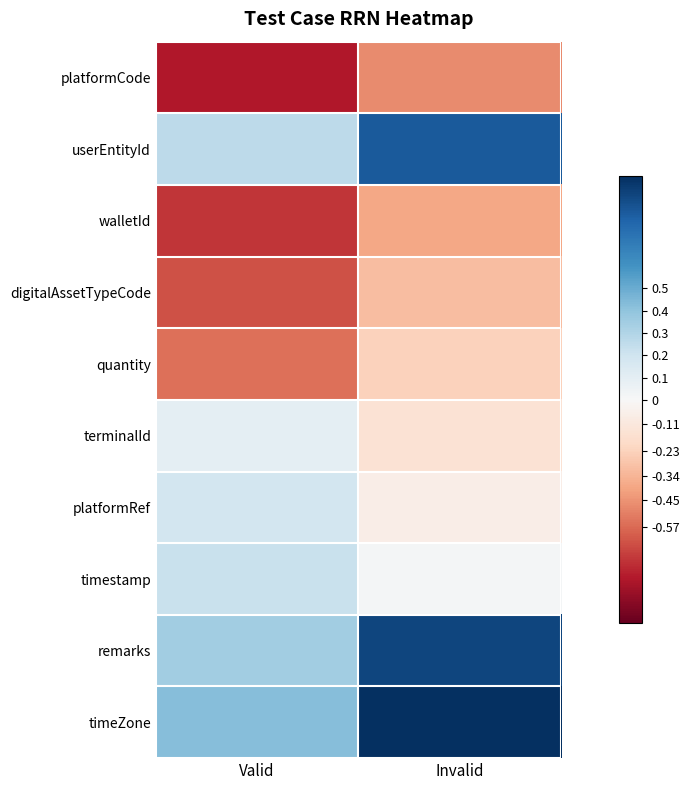

Between Invalid and Valid, which is larger?

Invalid